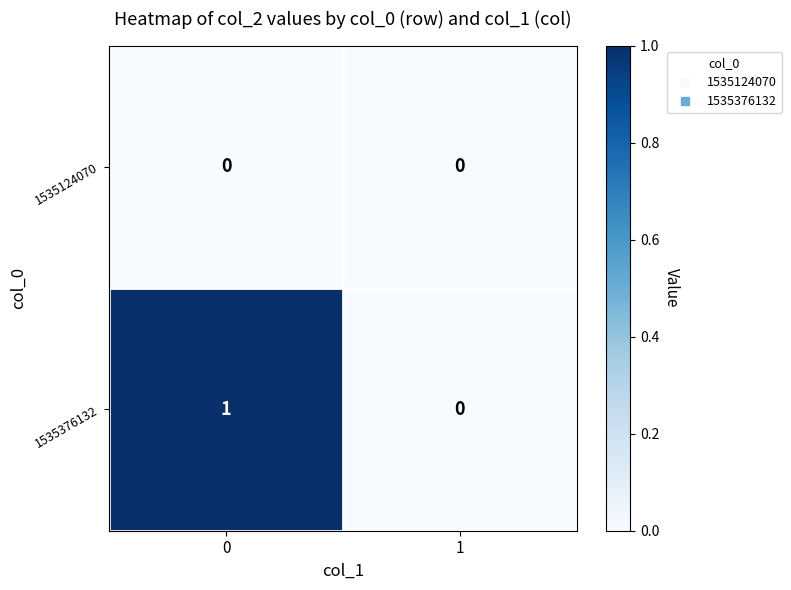

List the series in order of their peak value, lowest first.

1535124070, 1535376132